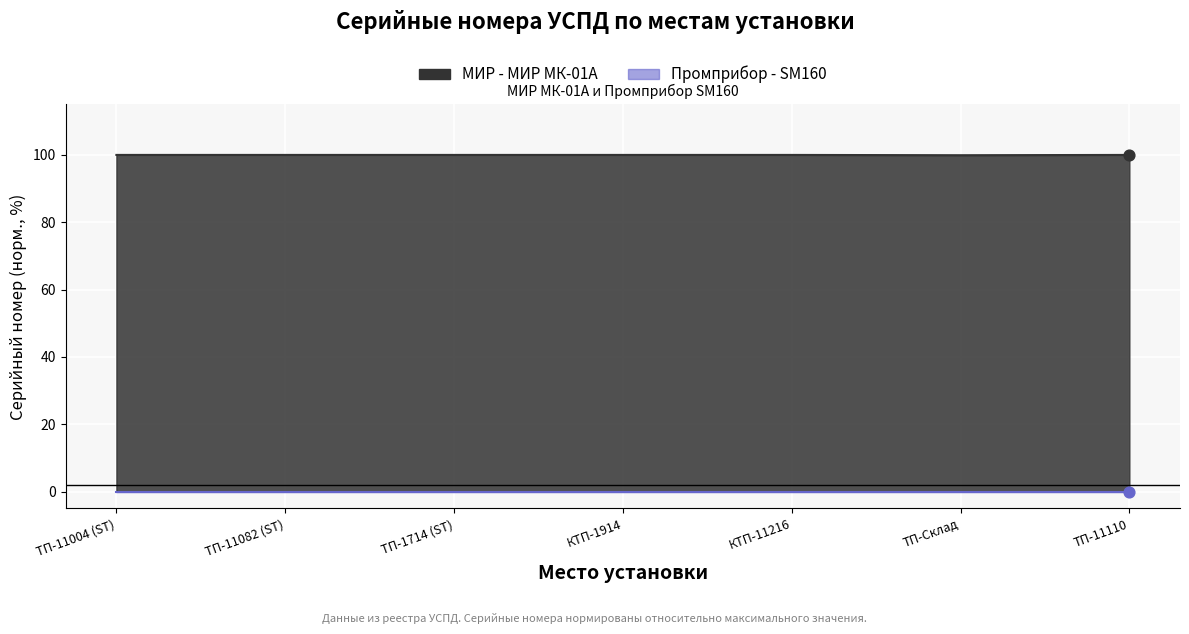

At which category is the sum across all series the highest?

КТП-11216